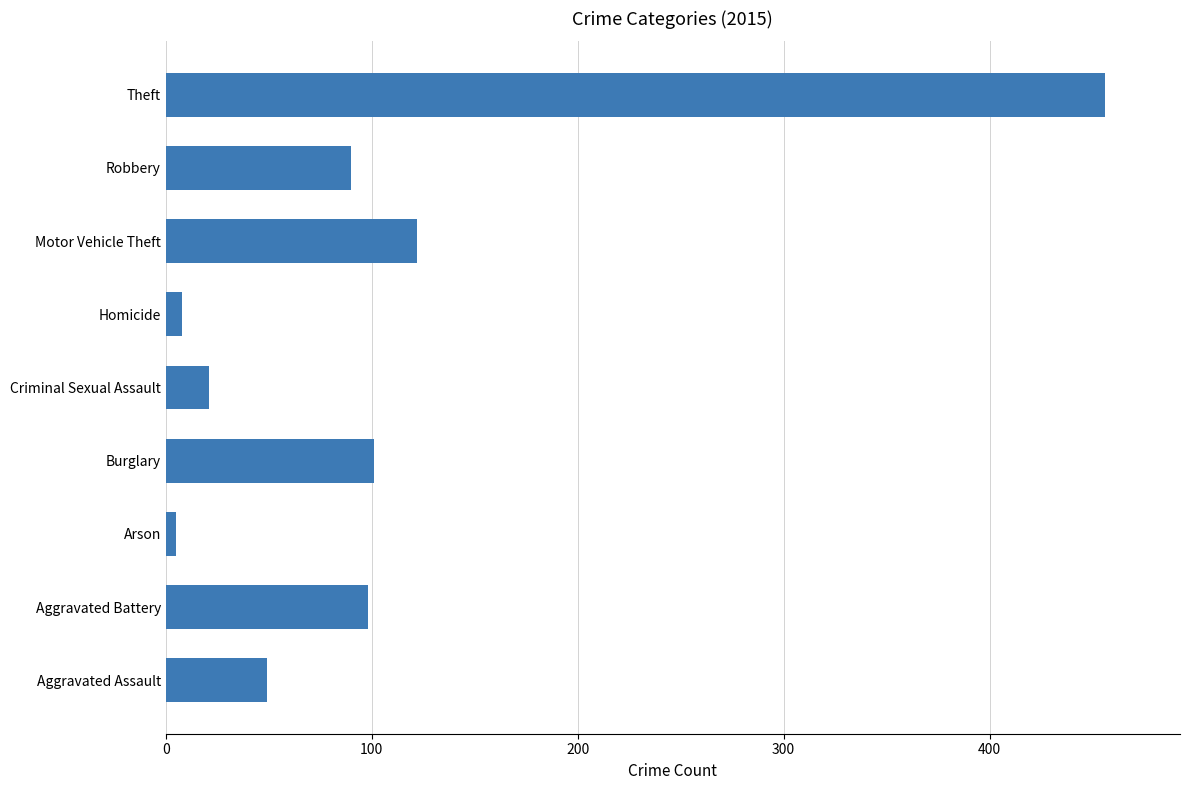

Where is the data nearest to the value 230?

Motor Vehicle Theft